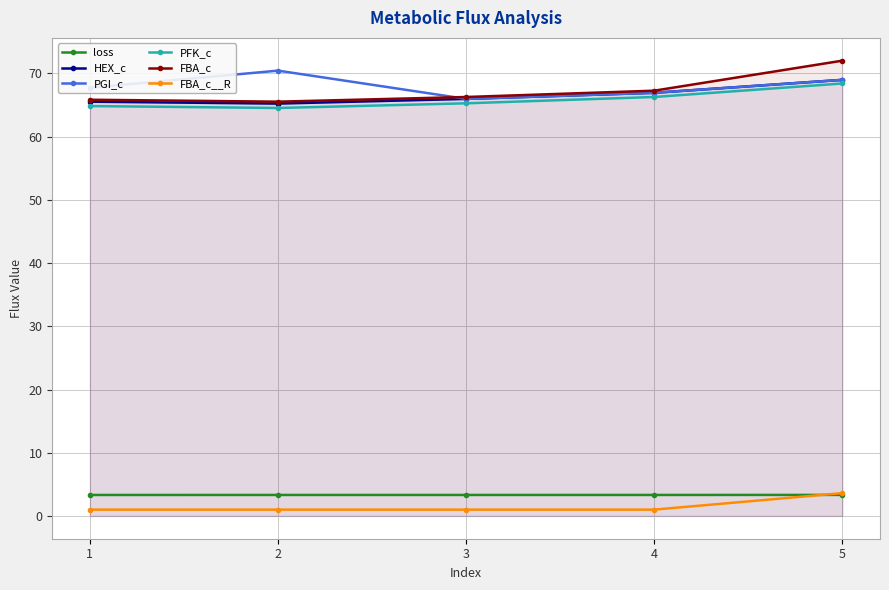

Read the PGI_c value at 2.

70.5